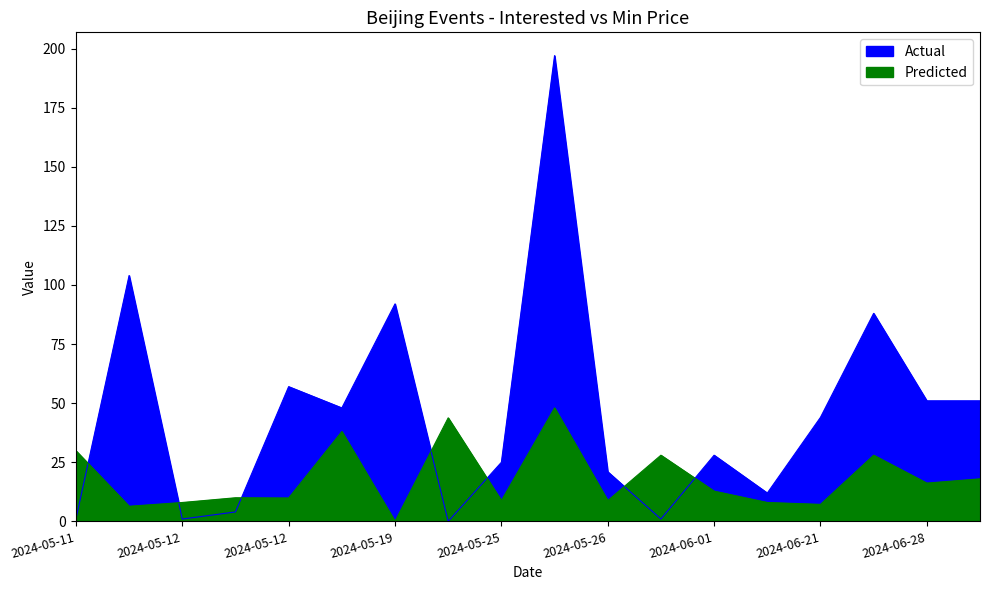

What is the value of the Predicted point at the 2nd from the left?

6.4